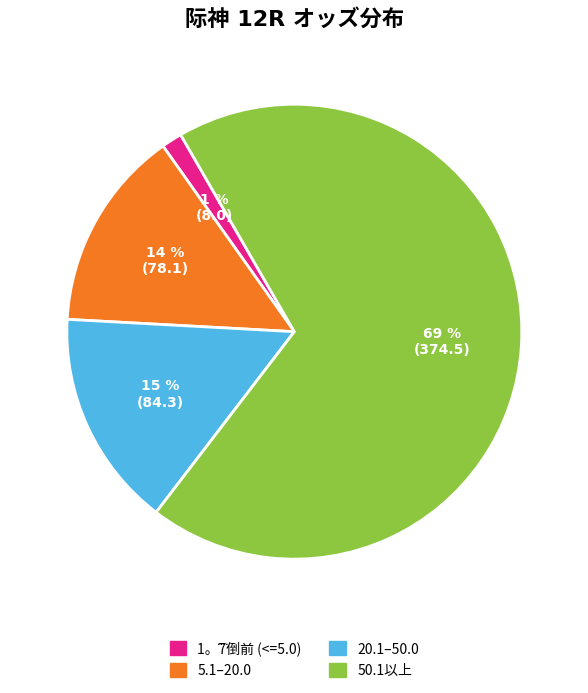

Is there a majority slice in this chart?

Yes